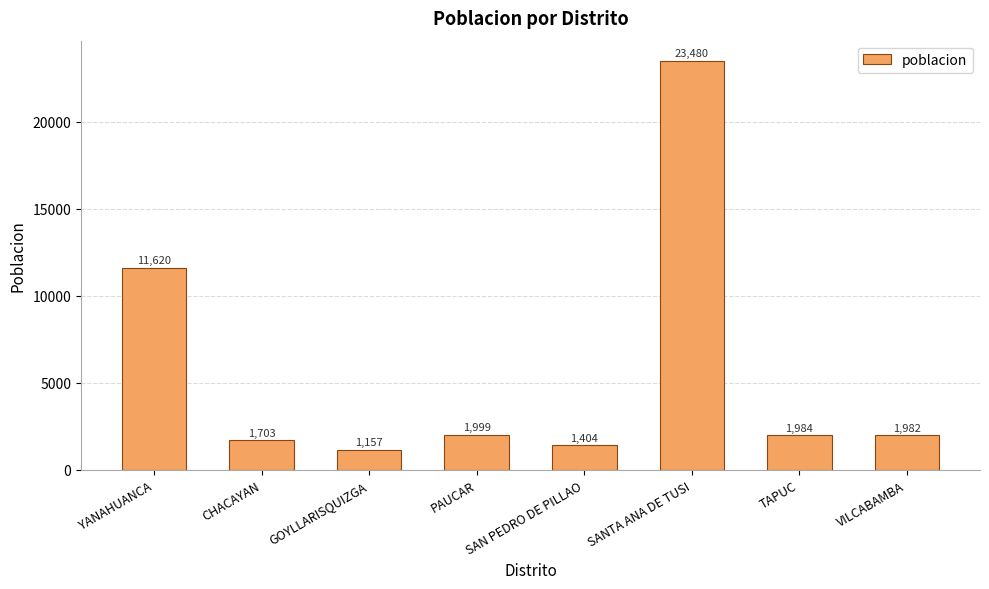

Reading left to right, transcribe all the data shown in this chart.

11620	1703	1157	1999	1404	23480	1984	1982